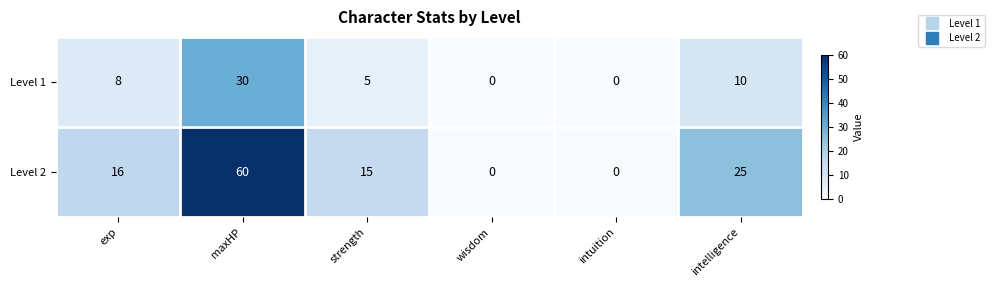

At which category does the chart reach its peak across all series?

maxHP